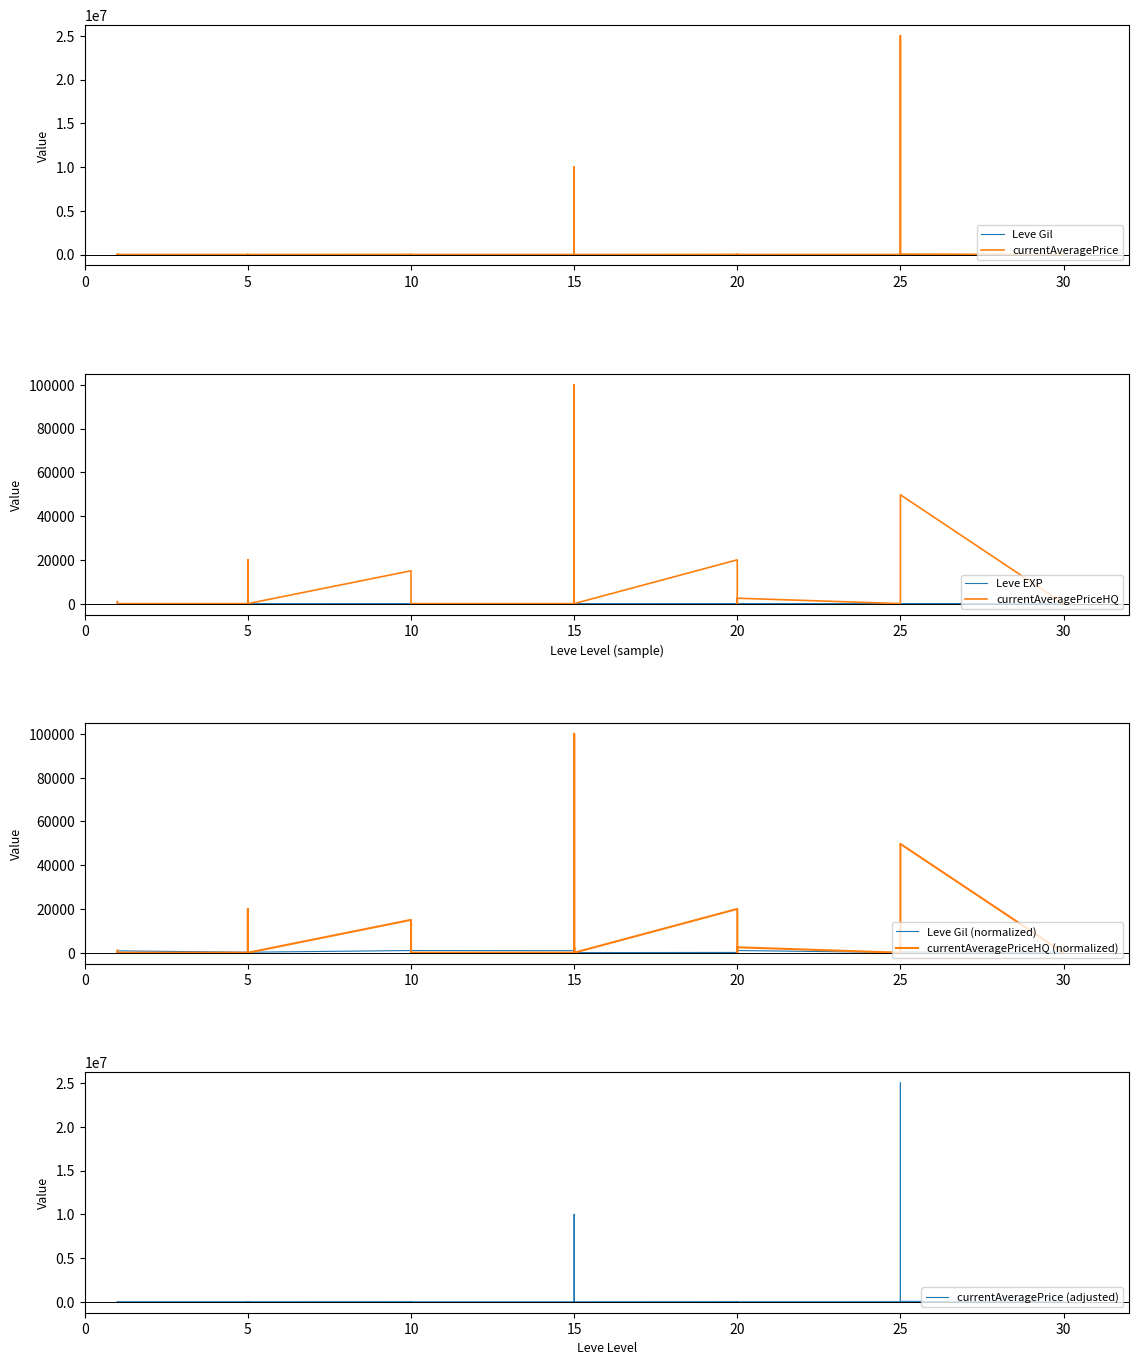

The value of currentAveragePriceHQ at 30 is -63544.1. True or false?

False